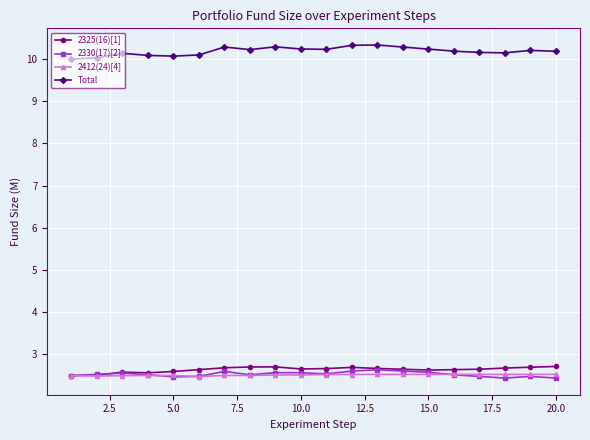

True or false: Total has more than 2 points higher than both neighbors.

True